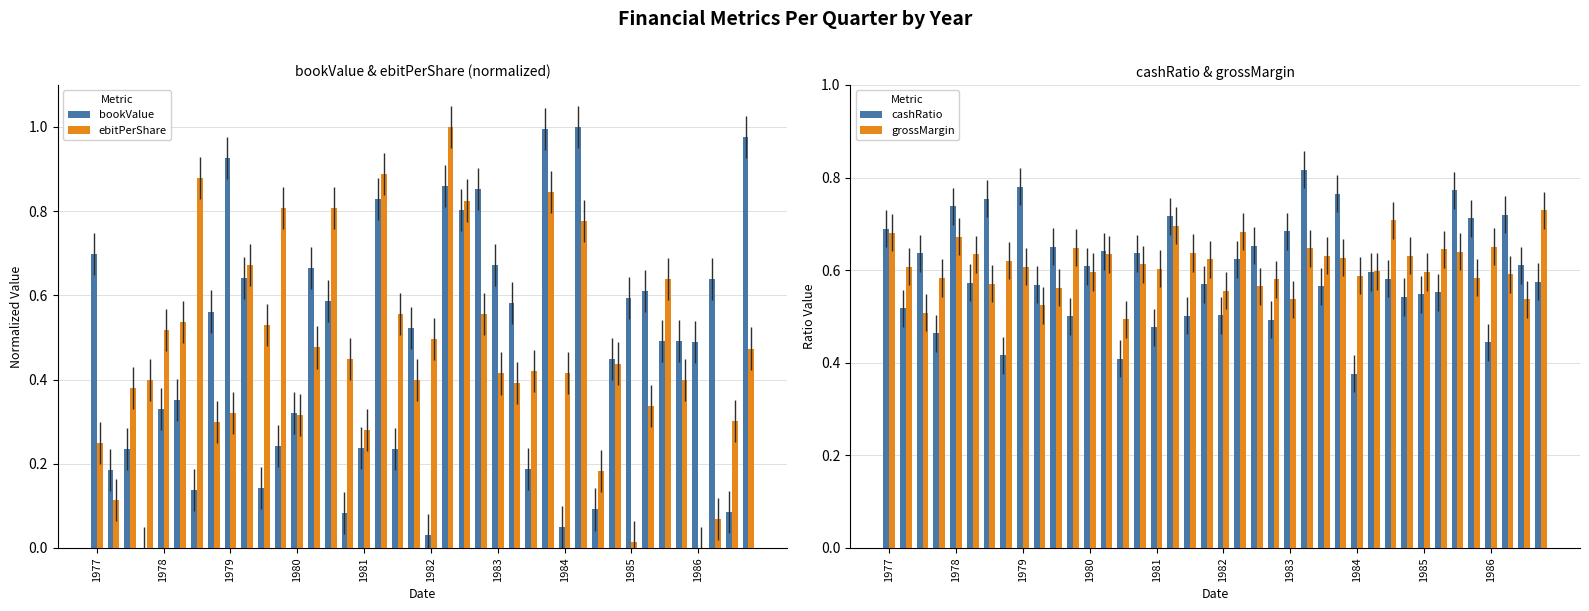

How many values in bookValue are above zero?

39